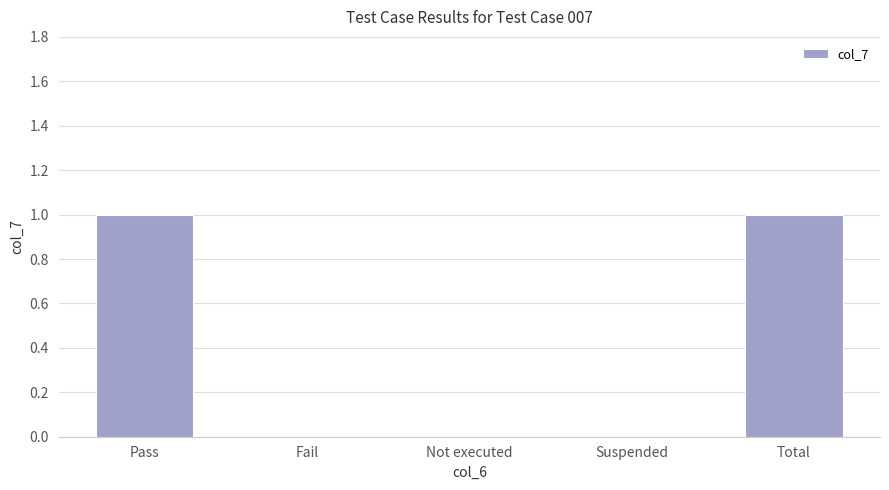

Is it true that the value at Suspended is 0?

True